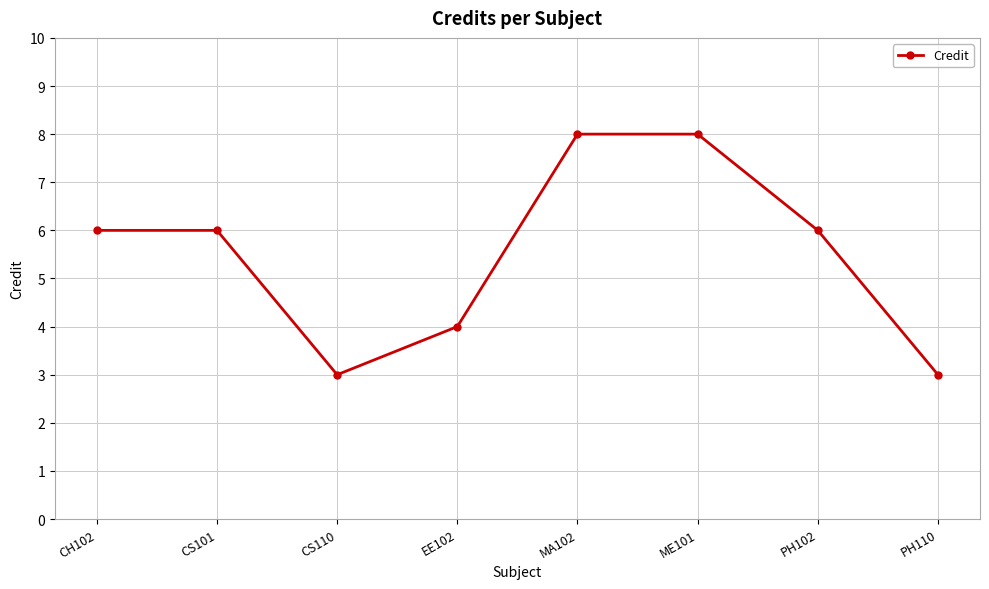

What is the minimum value shown in the chart?

3